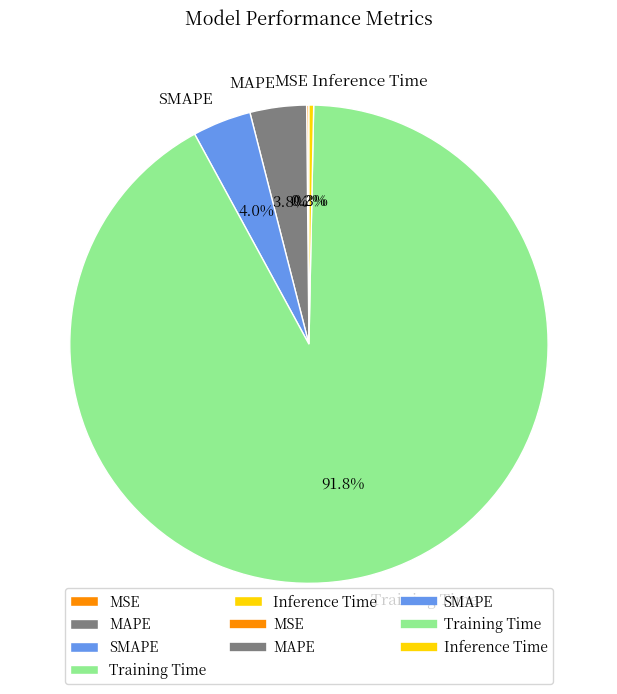

To the nearest percent, what is the difference between the Training Time and SMAPE slice percentages?

88%